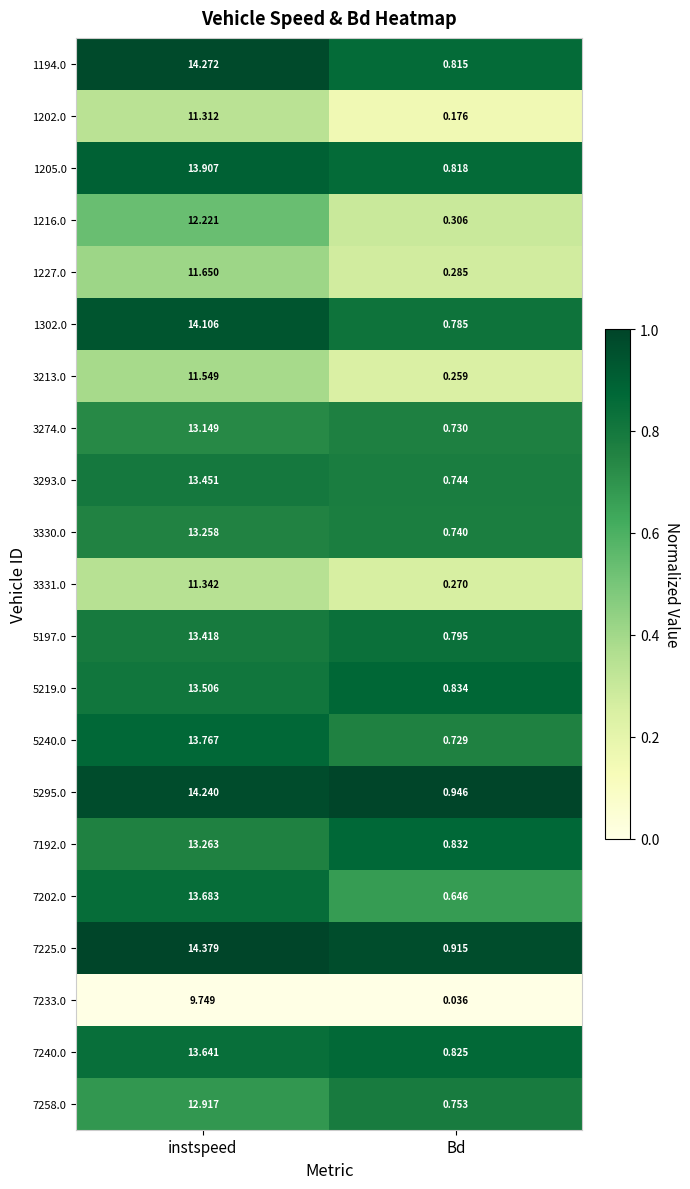

Which series has the largest range (max minus min)?

7225.0